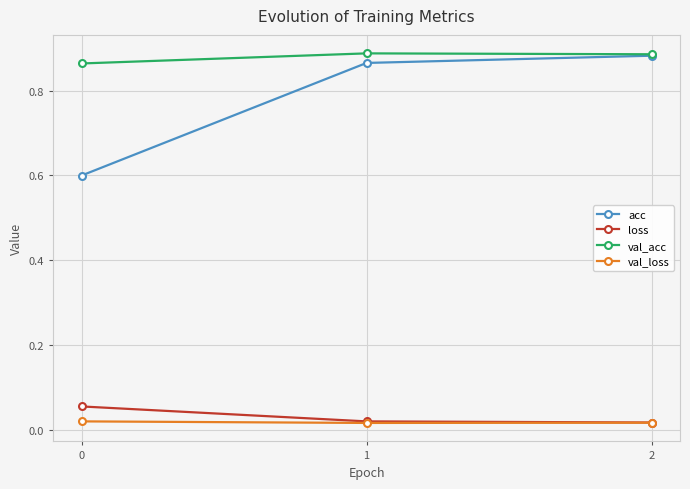

Which series has the largest range (max minus min)?

acc